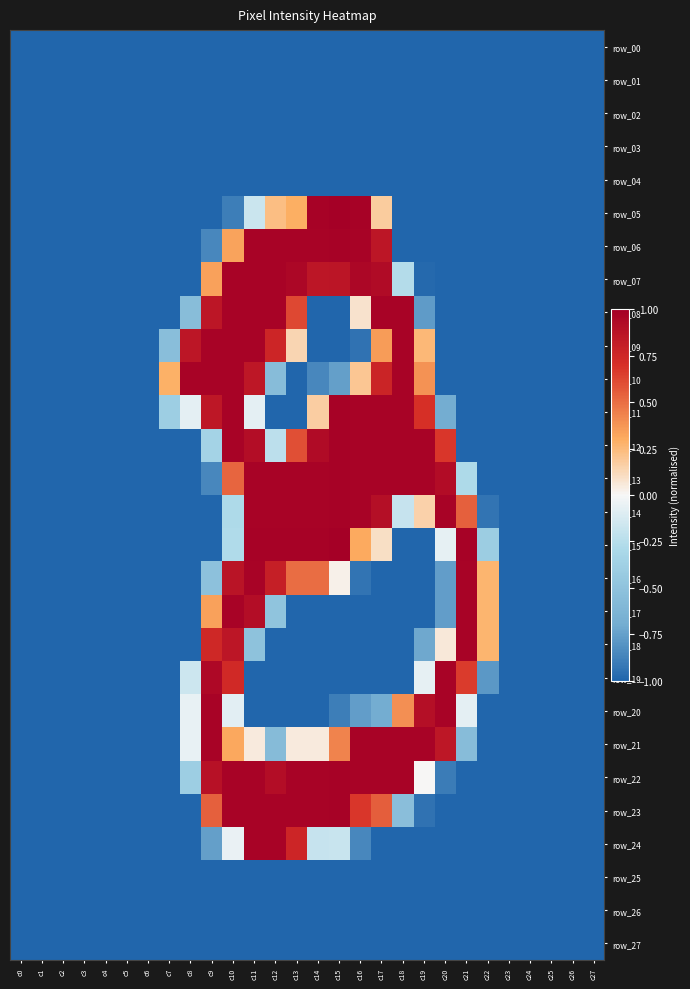

At which category is the sum across all series the highest?

c10